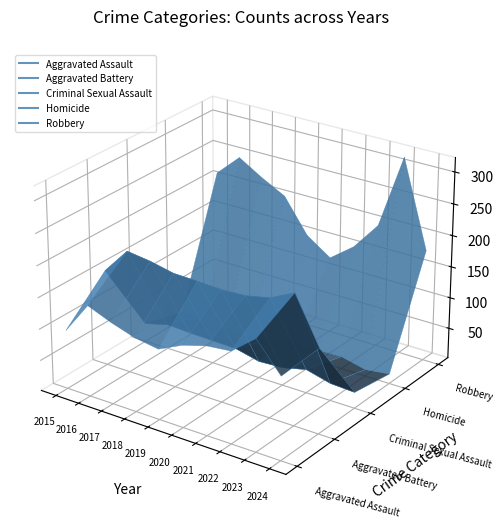

Does the chart display data point markers on the line(s)?

No